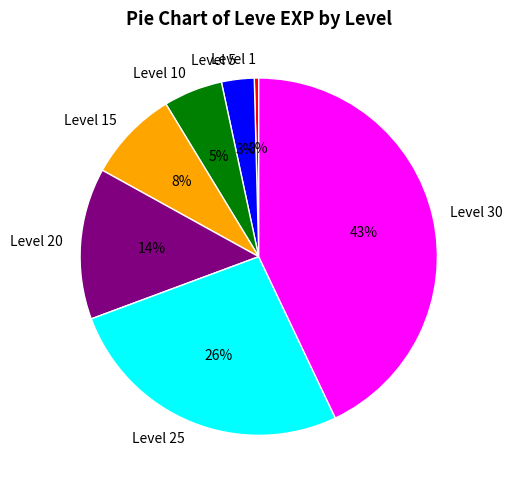

Which has a higher value, Level 1 or Level 25?

Level 25